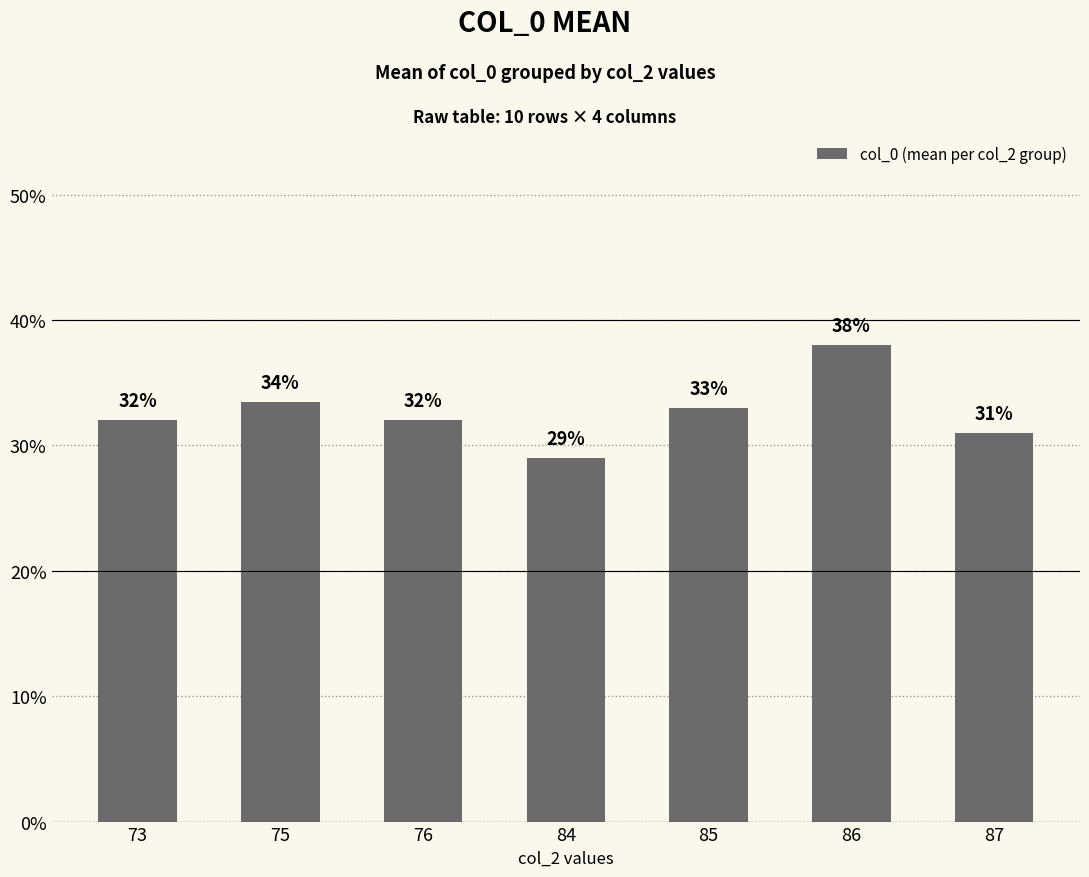

Read the value at 76.

32.0